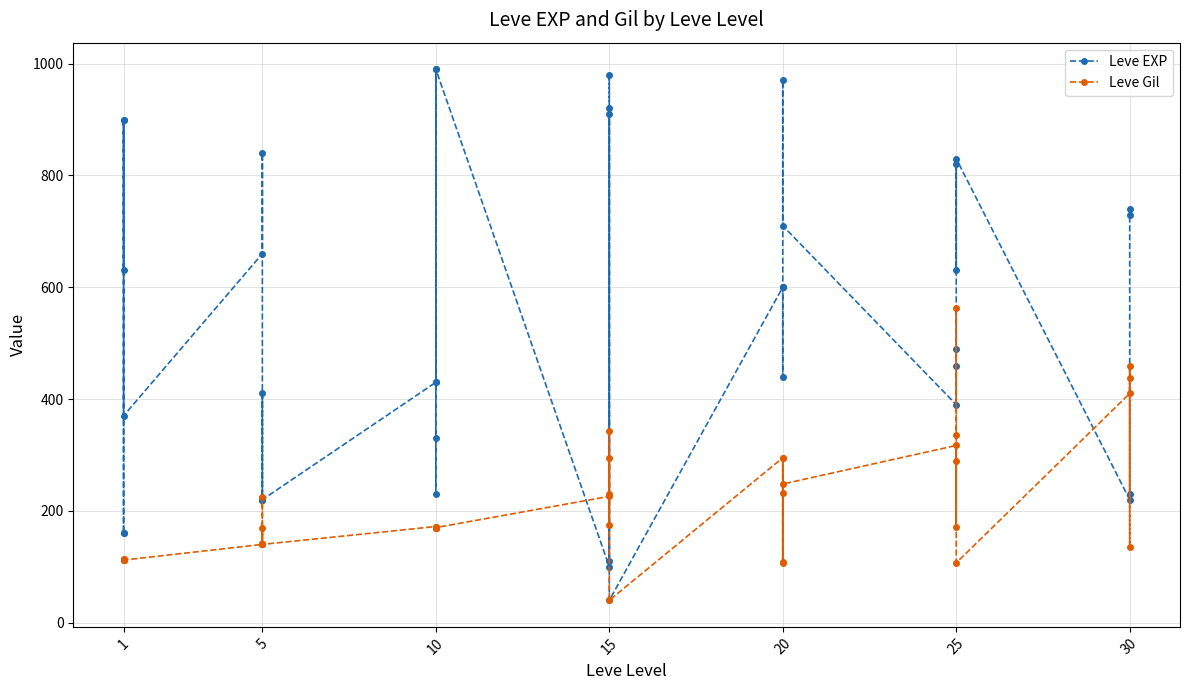

Count the number of categories in the chart.

40